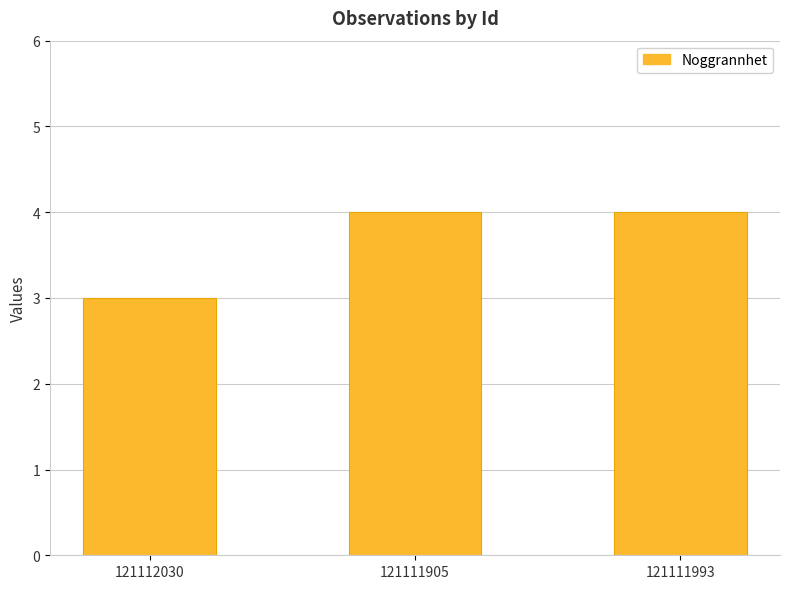

Reading left to right, what are all the values shown in this chart?

3	4	4